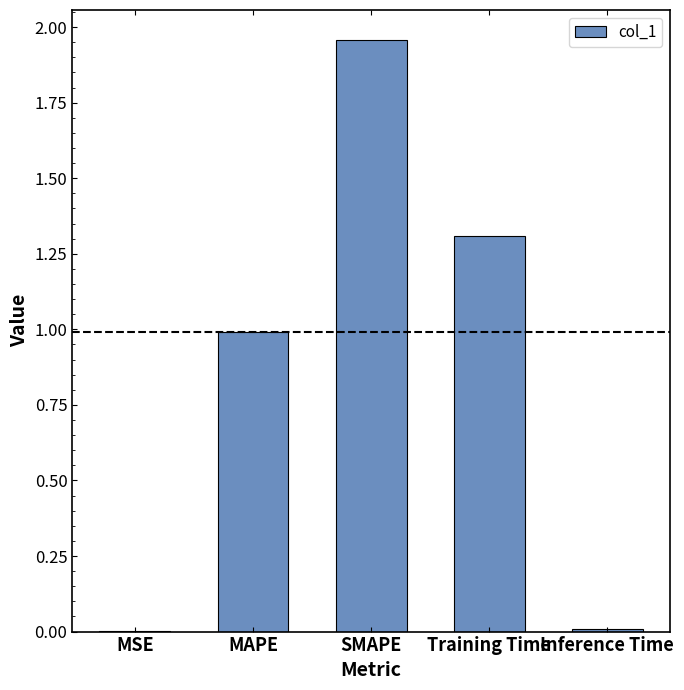

The value at SMAPE is 1.2. True or false?

False